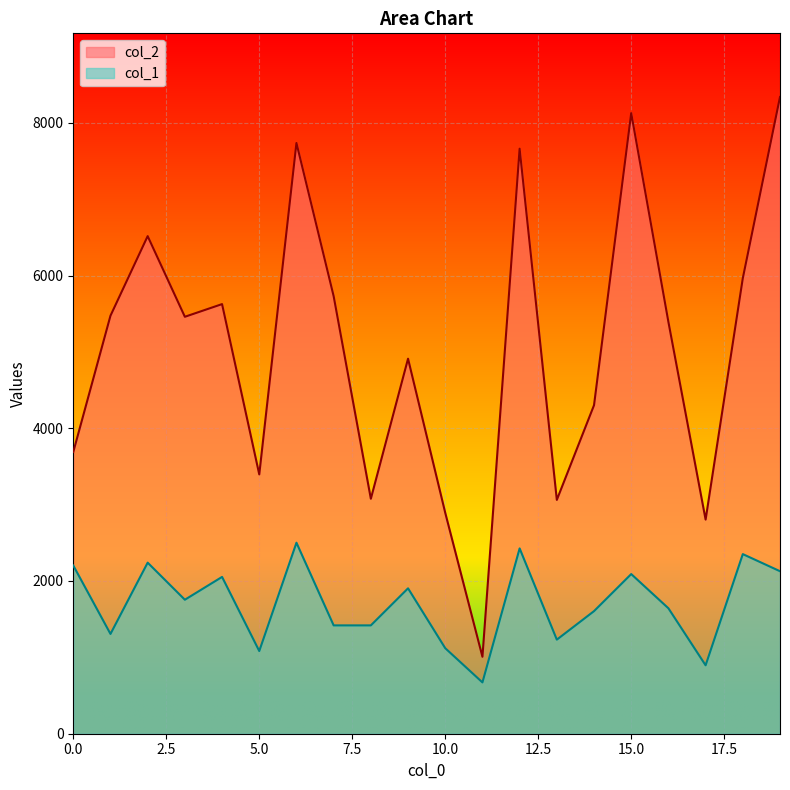

At which category is the sum across all series the highest?

19